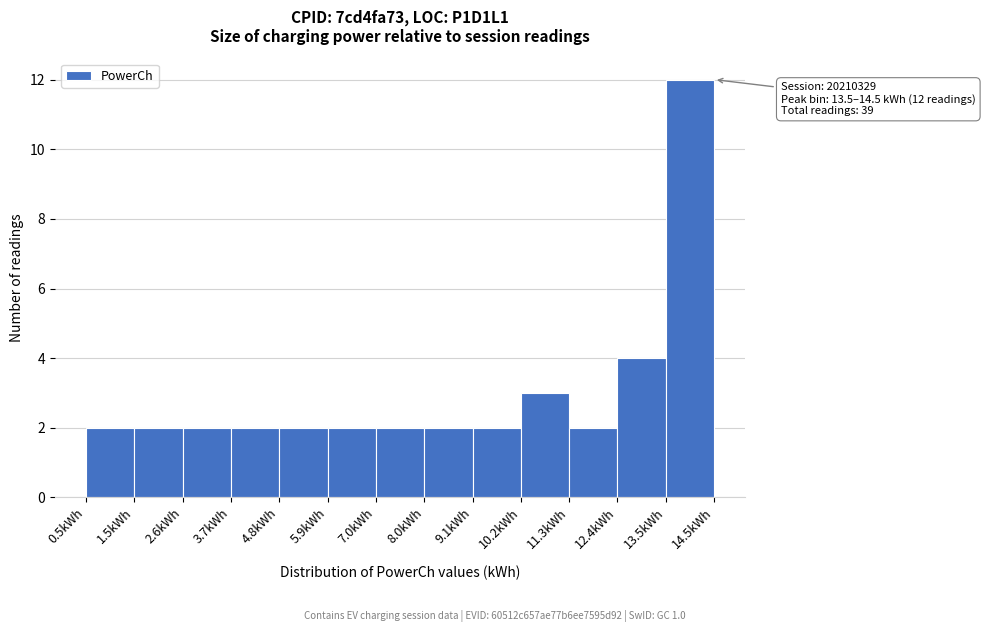

Over which range of the x-axis is the bar tallest?

13.4 to 14.6